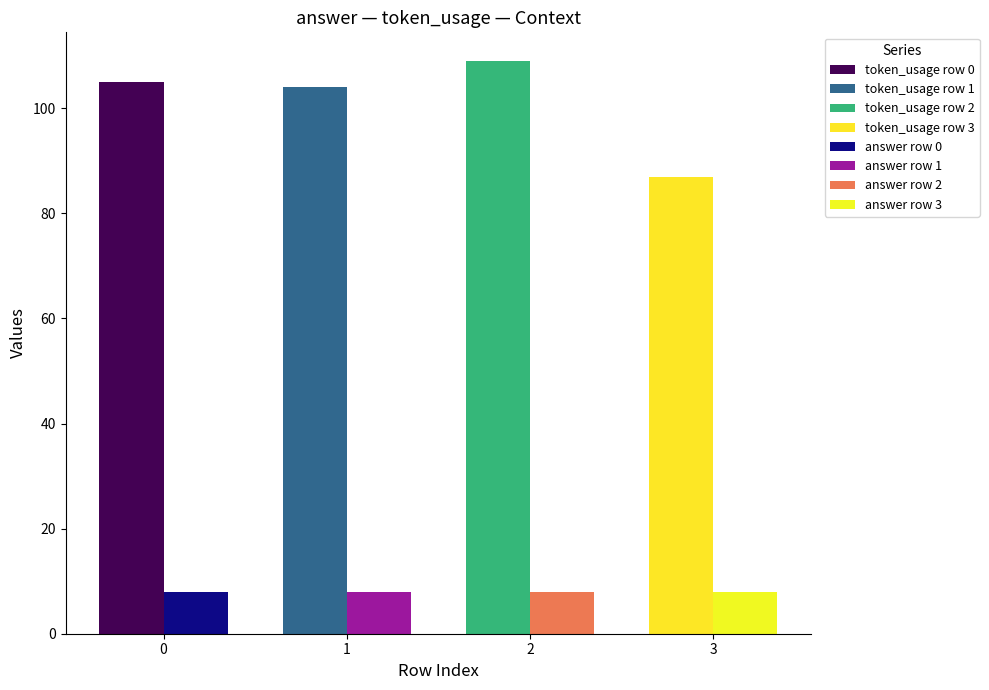

Reading left to right, list all the values displayed in this chart.

token_usage: 0=105	1=104	2=109	3=87
answer: 0=8	1=8	2=8	3=8